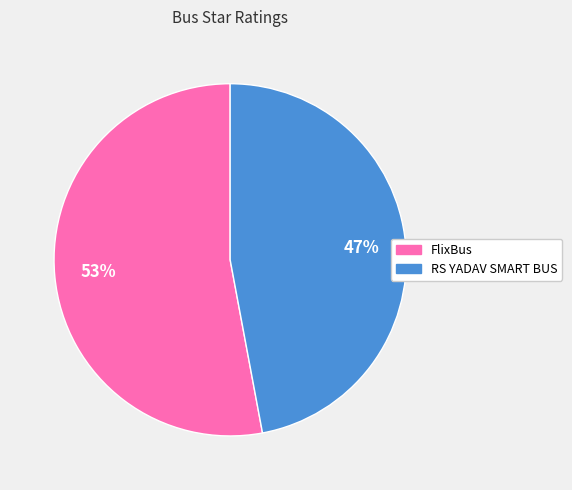

What is the largest slice in the pie chart?

FlixBus